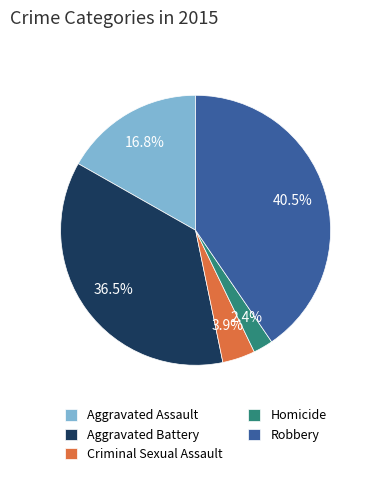

Is Aggravated Assault the majority of the pie?

No